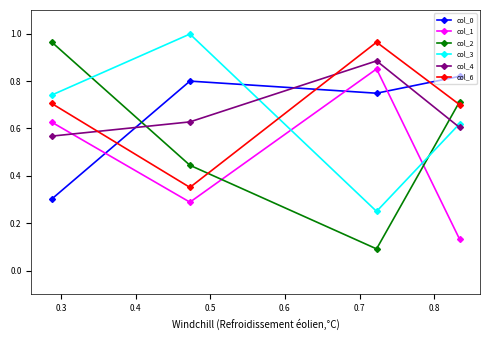

Which series has the largest range (max minus min)?

col_2